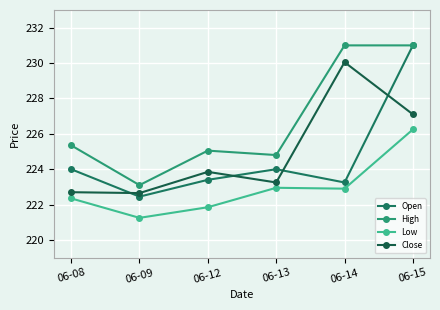

In Low, how many points are lower than both neighbors (excluding endpoints)?

2